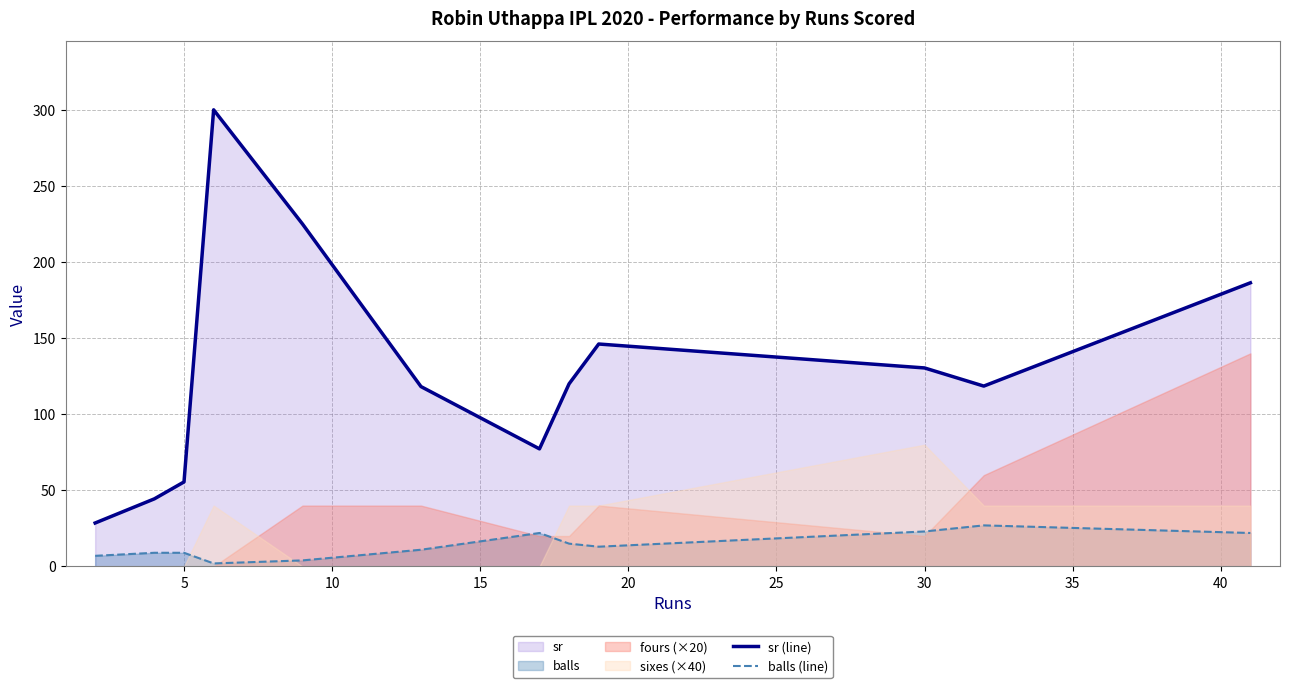

True or false: sr (line) and balls (line) cross at least once.

False